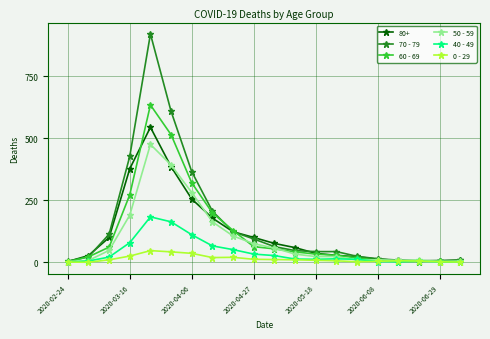

What is the value of the 60 - 69 point at the 3rd from the left?

61